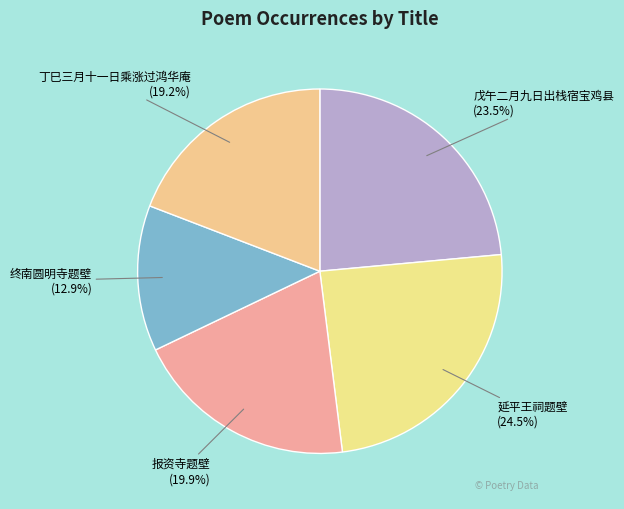

Combined, what portion of the pie is 终南圆明寺题壁 and 报资寺题壁?

32.8%